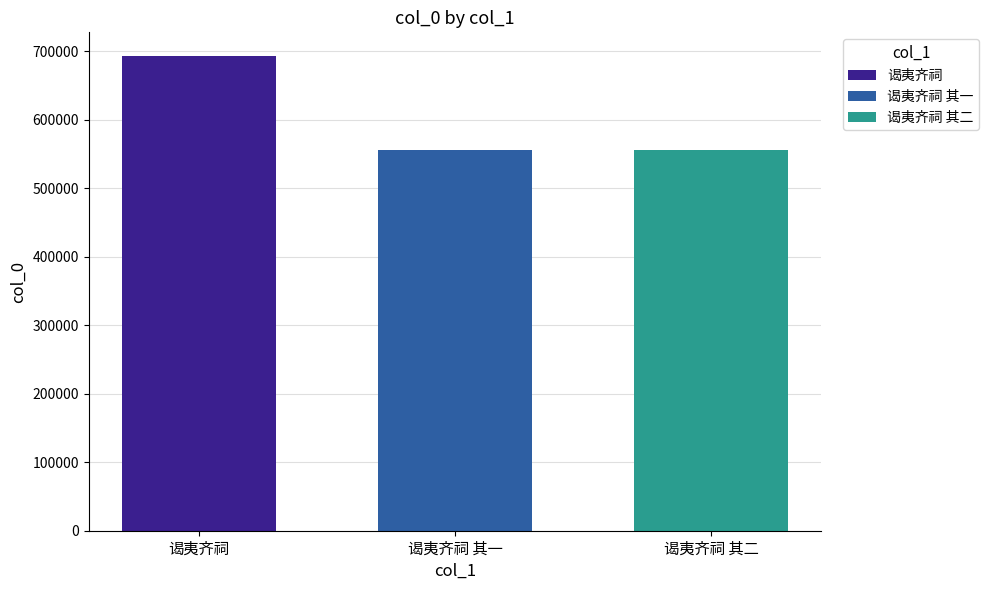

Is it true that 谒夷齐祠 其一 equals 555794 at 谒夷齐祠 其一?

True